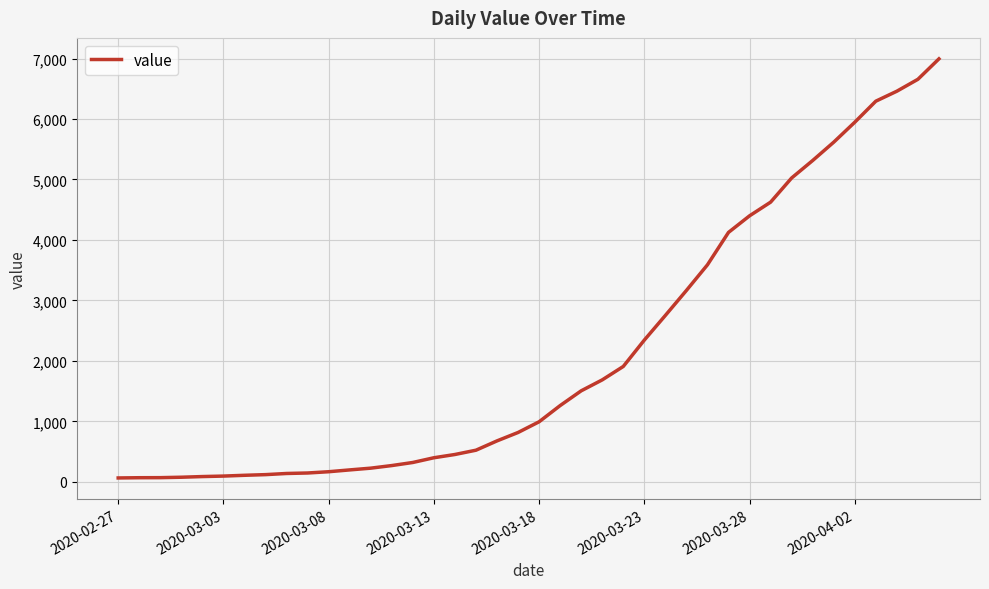

Count the number of data series in this chart.

1